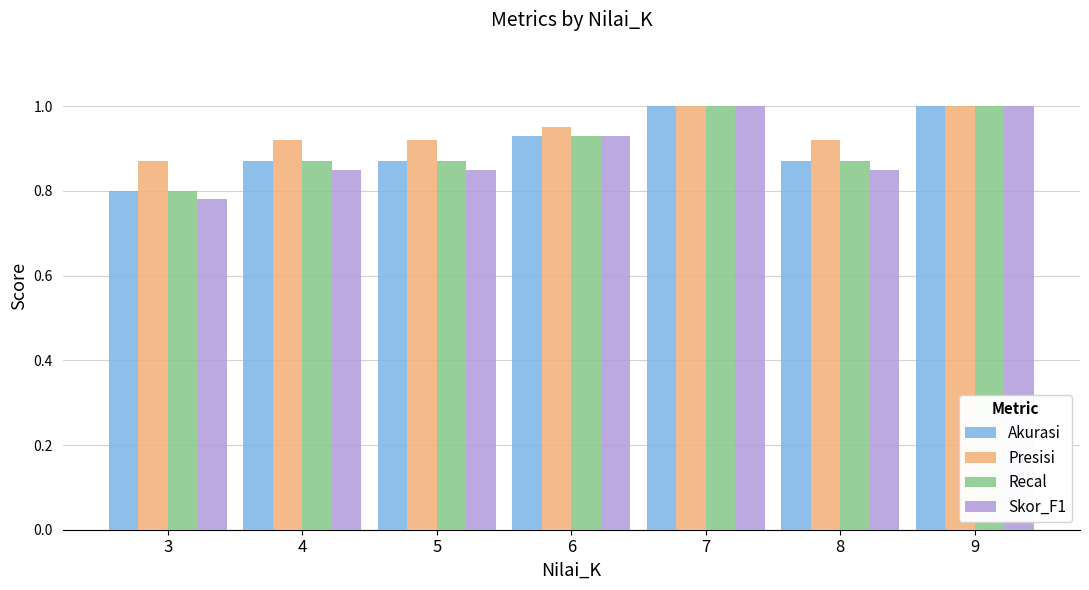

How many series are shown in this chart?

4